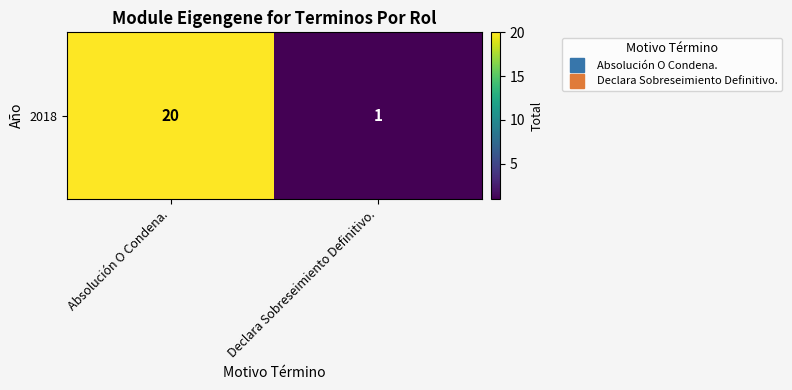

What value does the data have at Absolución O Condena.?

20